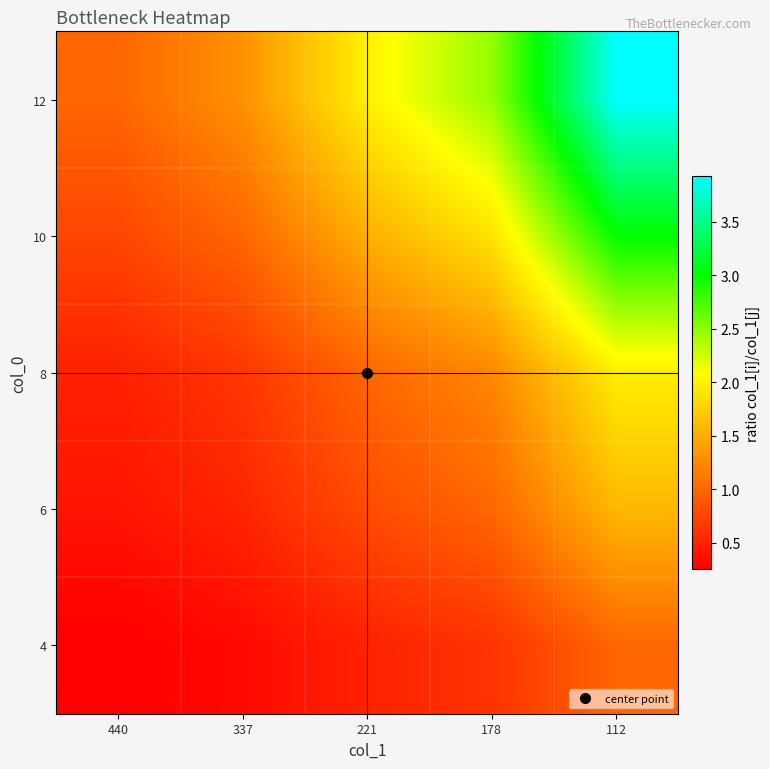

Reading left to right, extract all data points from this chart.

12: 440=1.0	337=1.3	221=2.0	178=2.5	112=3.9
10: 440=0.8	337=1.0	221=1.5	178=1.9	112=3.0
8: 440=0.5	337=0.7	221=1.0	178=1.2	112=2.0
6: 440=0.4	337=0.5	221=0.8	178=1.0	112=1.6
4: 440=0.3	337=0.3	221=0.5	178=0.6	112=1.0